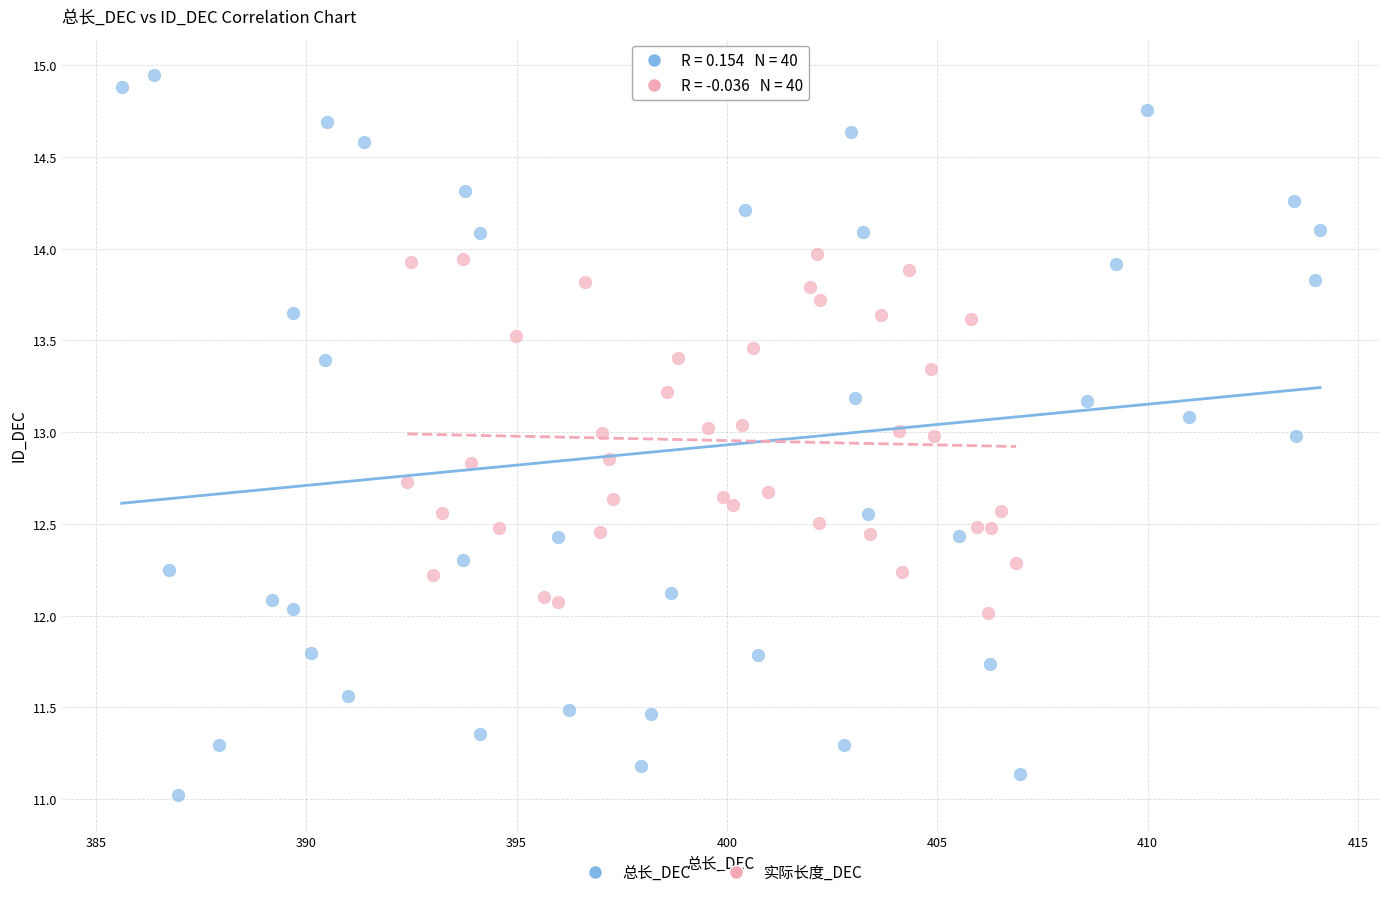

Which series has the largest Y range (max minus min)?

总长_DEC